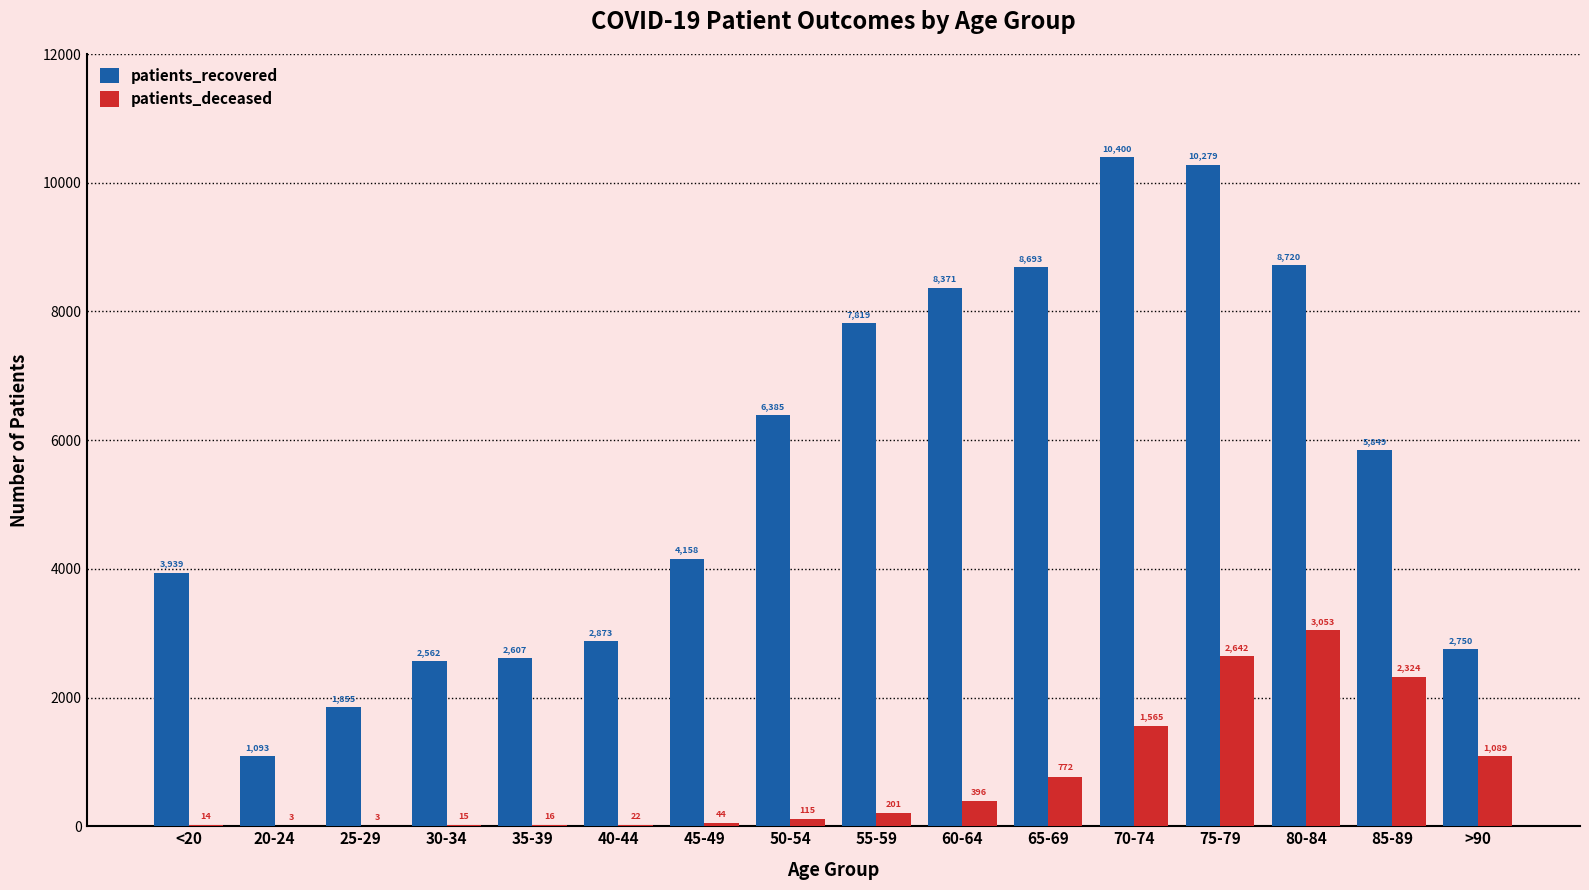

Read the patients_recovered value at 60-64, to the nearest 100.

8400